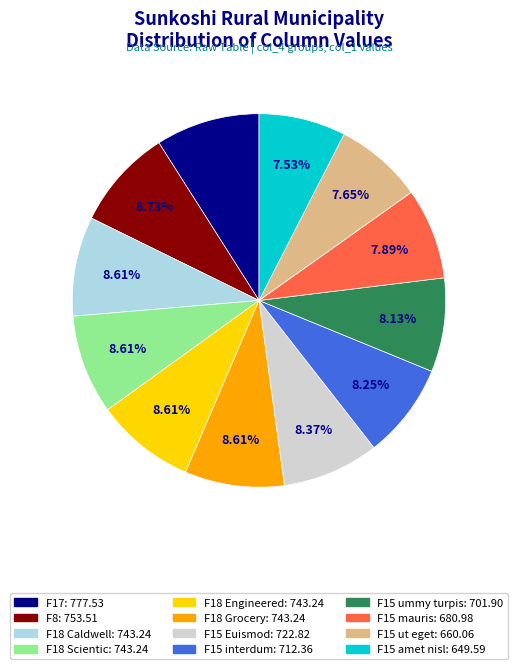

Is there any slice that represents more than half of the pie?

No